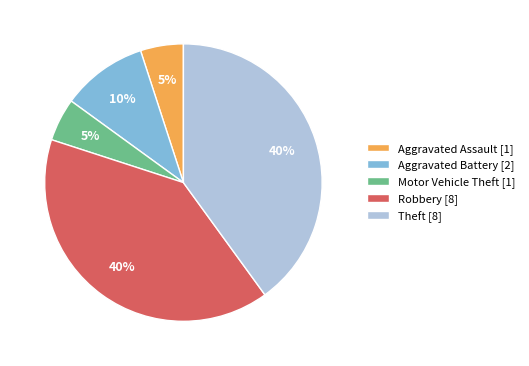

To the nearest percent, what is the difference between the Robbery and Aggravated Assault slice percentages?

35%